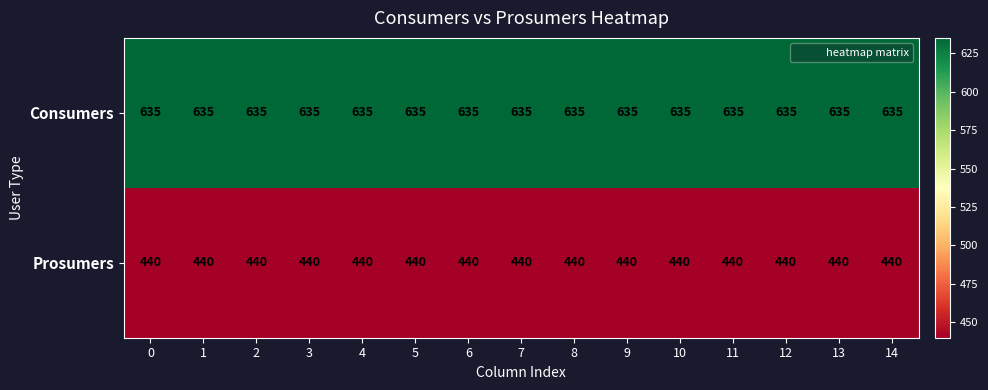

The value of Prosumers at 14 is 440. True or false?

True